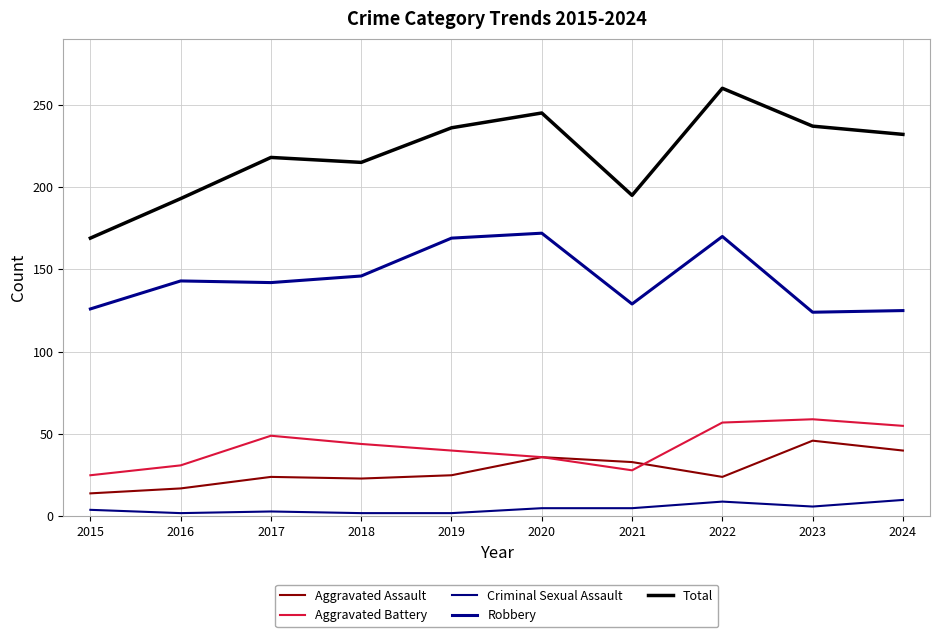

Does the chart have visible grid lines?

Yes